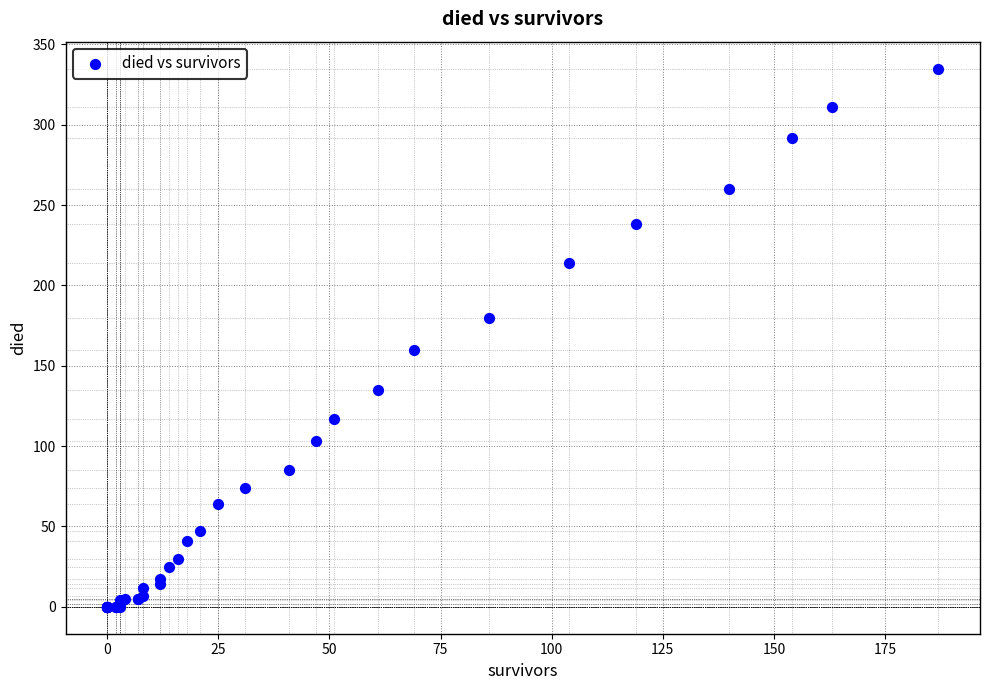

What Y value in the scatter plot is closest to 167?

160